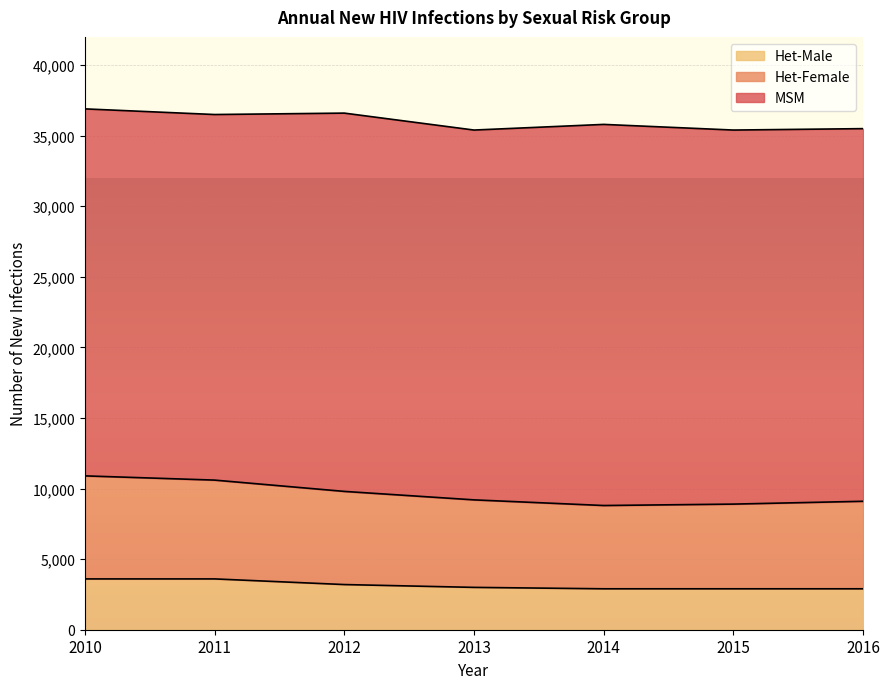

The value of Het-Male at 2014 is 1260. True or false?

False